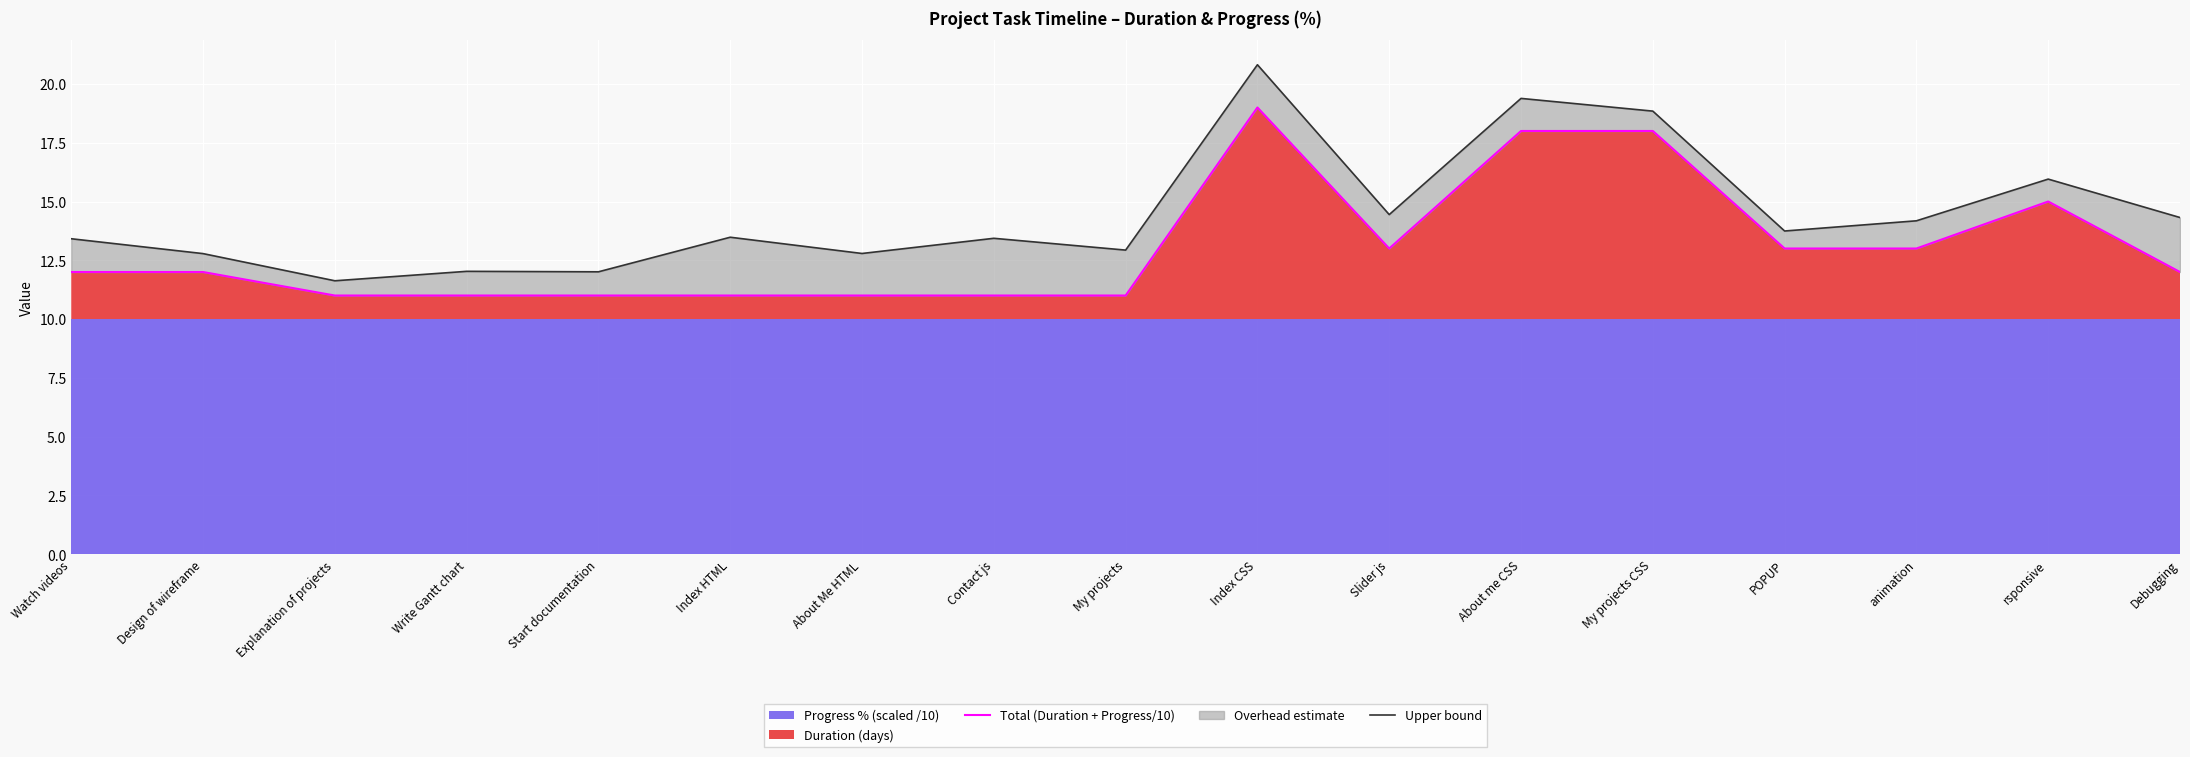

What is the difference between the maximum and minimum values in the Total (Duration + Progress/10) series?

8.0